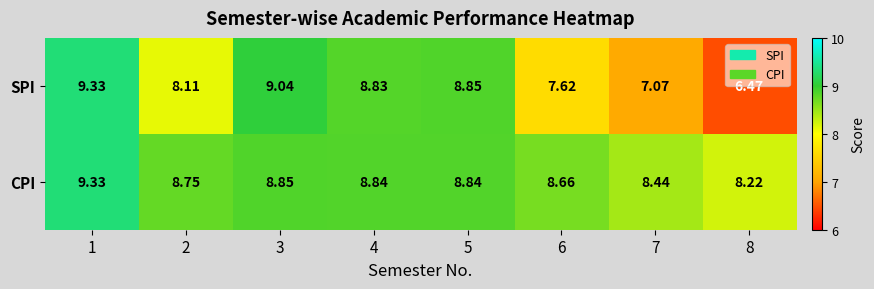

Between 1 and 2, which series saw the biggest shift?

SPI